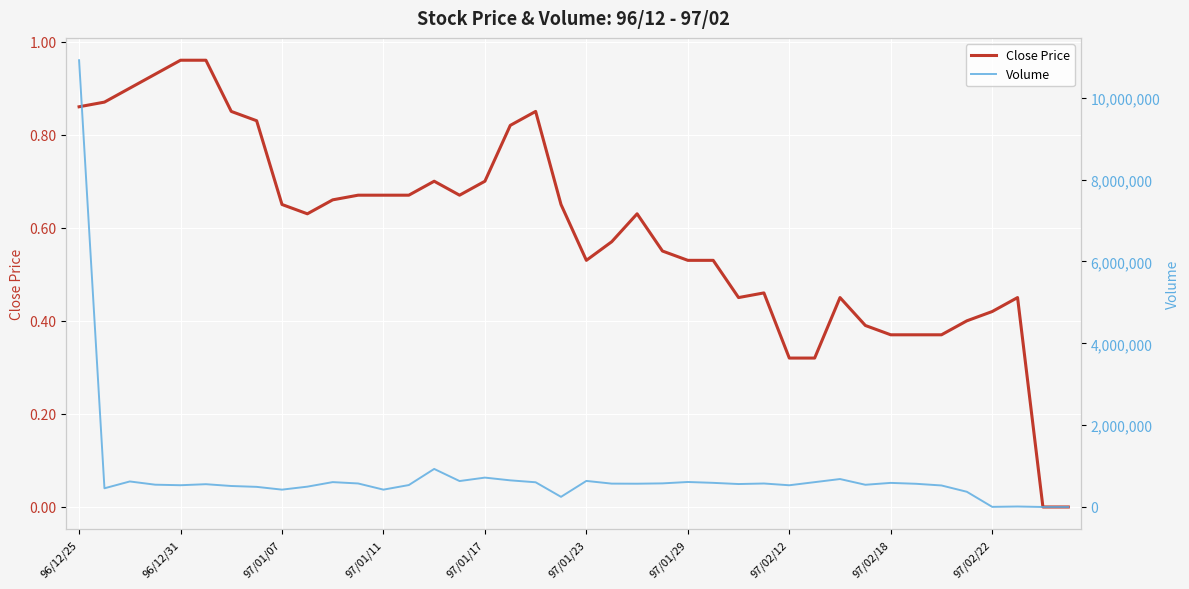

How many interior local valleys does the Close Price series have?

4